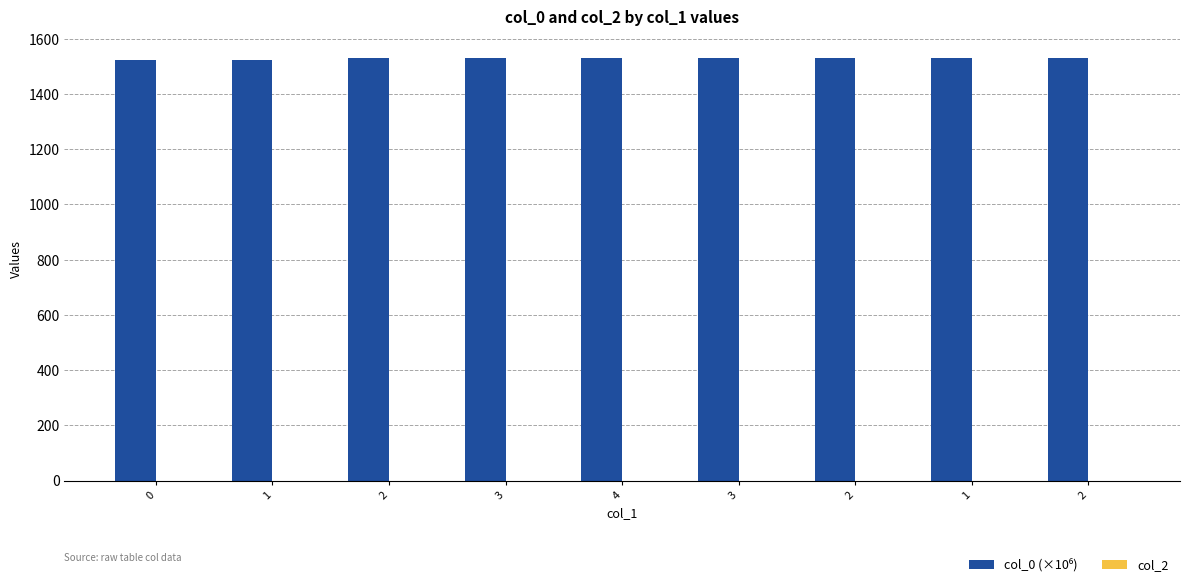

Which has a higher value, 4 or 1?

4